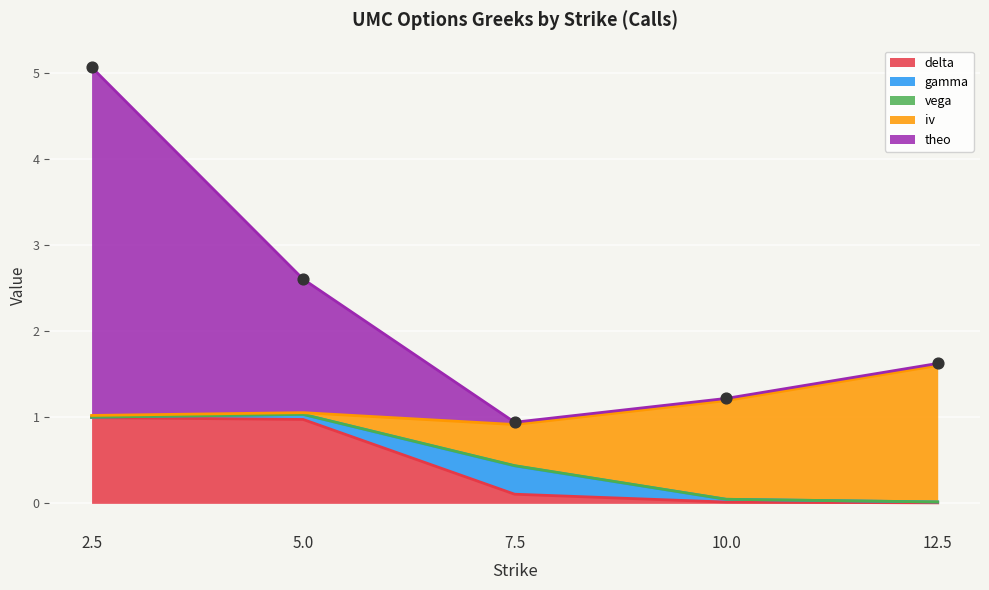

What is the total value across all series at 12.5?

1.6